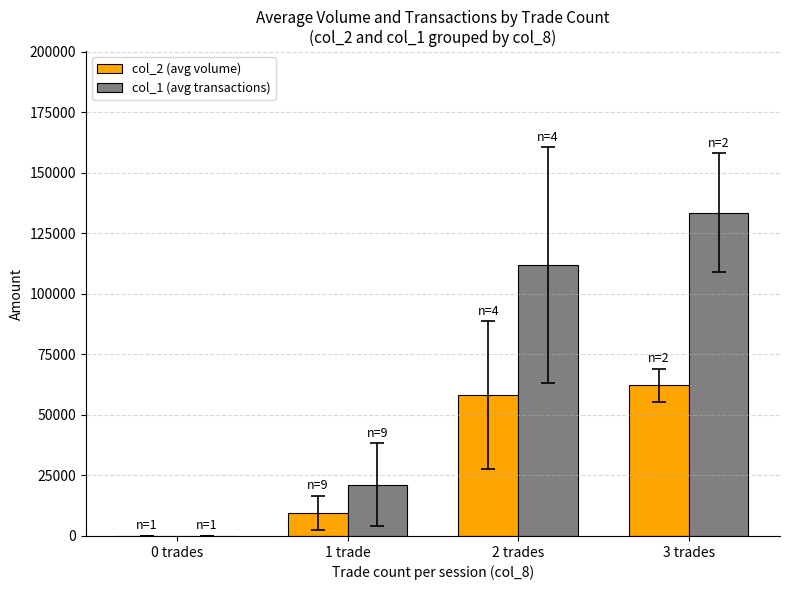

Which series has the widest spread of values?

col_1 (avg transactions)